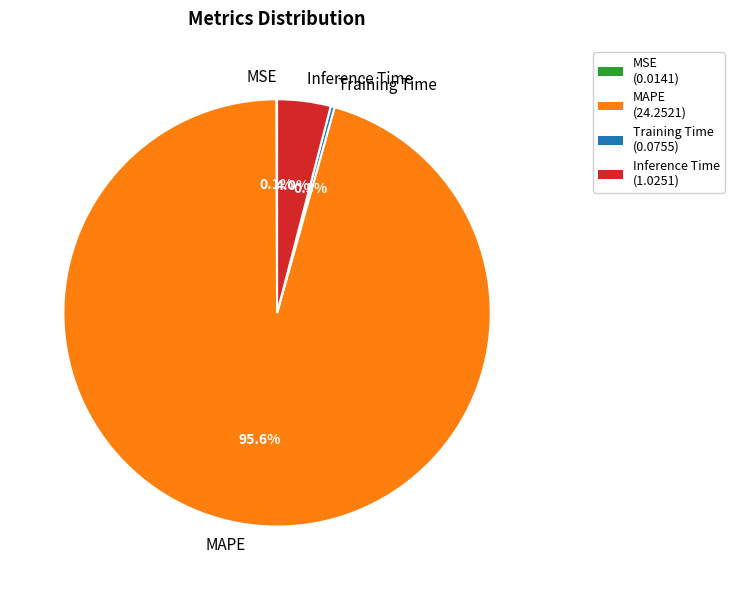

Which category has the biggest portion of the pie?

MAPE